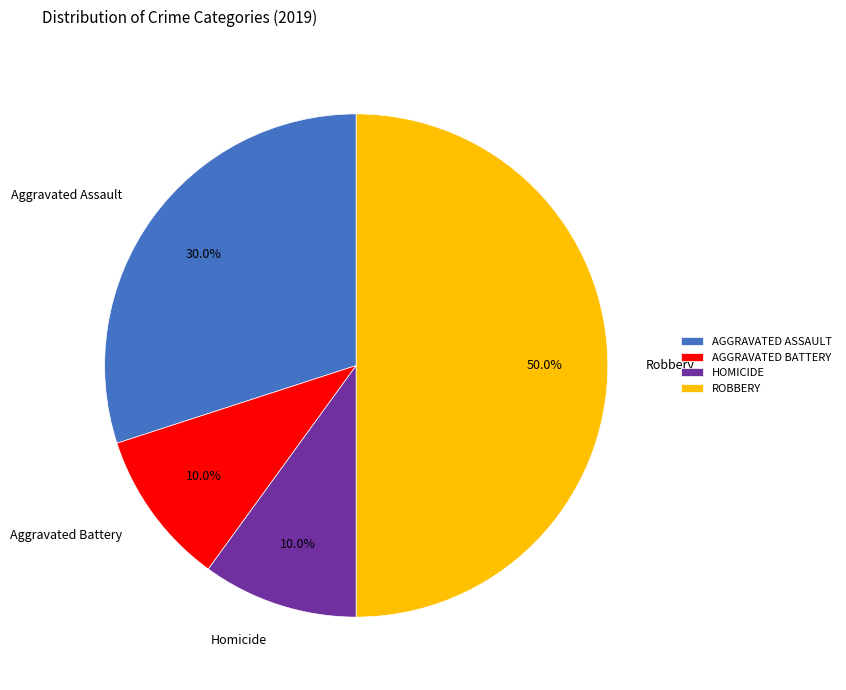

Which slice is the largest?

Robbery